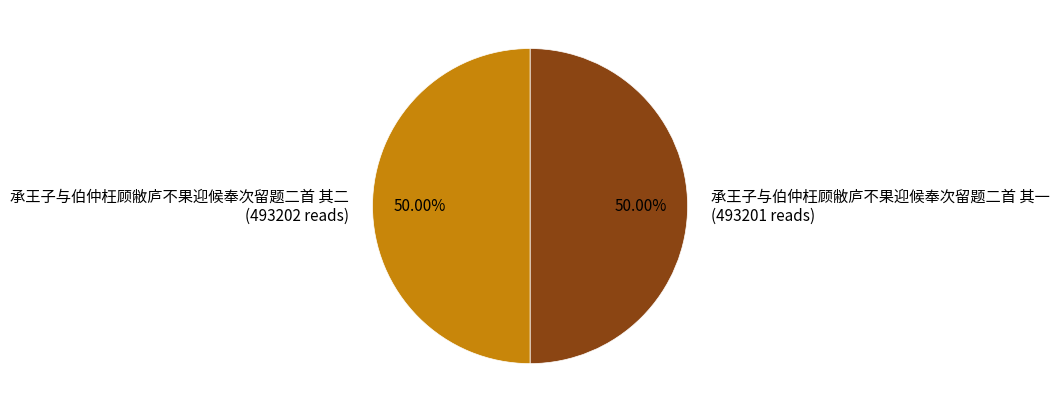

Approximately how many times larger is the value at 承王子与伯仲枉顾敝庐不果迎候奉次留题二首 其一 (493201 reads) compared to 承王子与伯仲枉顾敝庐不果迎候奉次留题二首 其二 (493202 reads)?

1.0